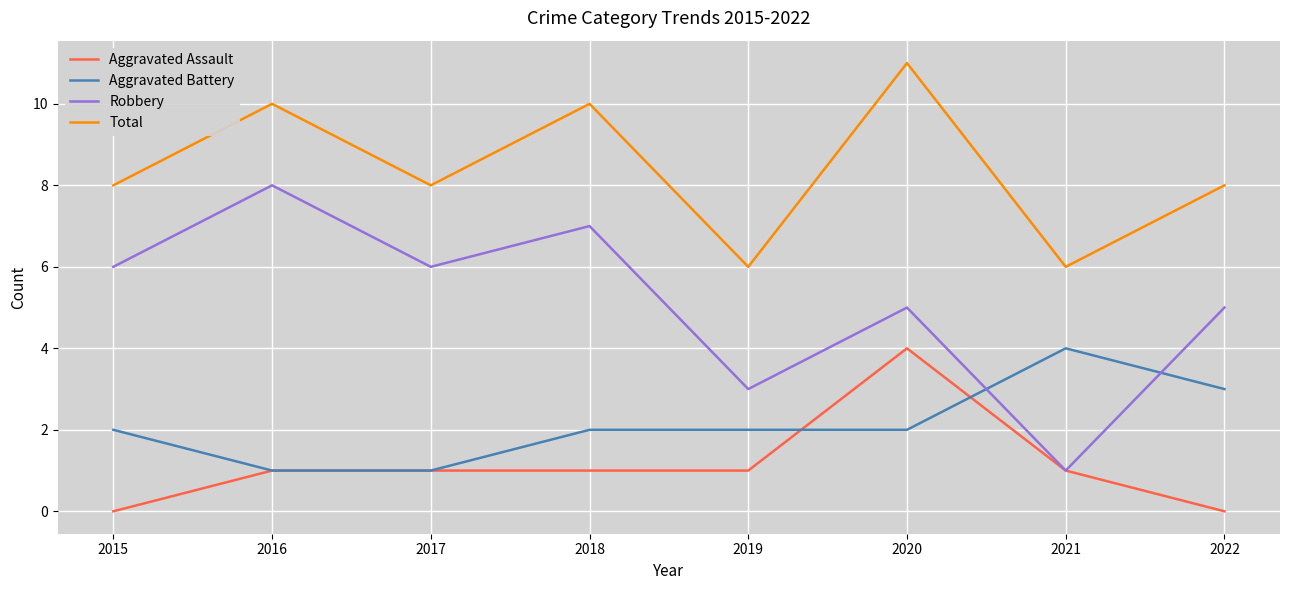

What is the difference between the maximum and minimum values in the Robbery series?

7